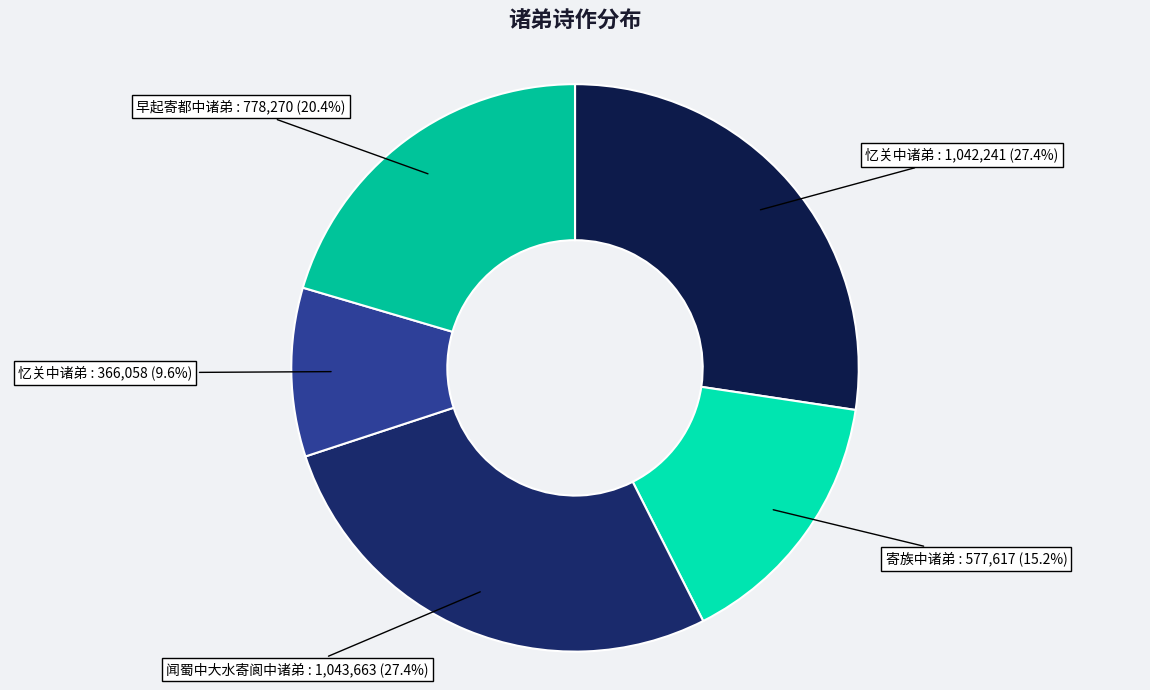

Which category has the smallest portion of the pie?

忆关中诸弟